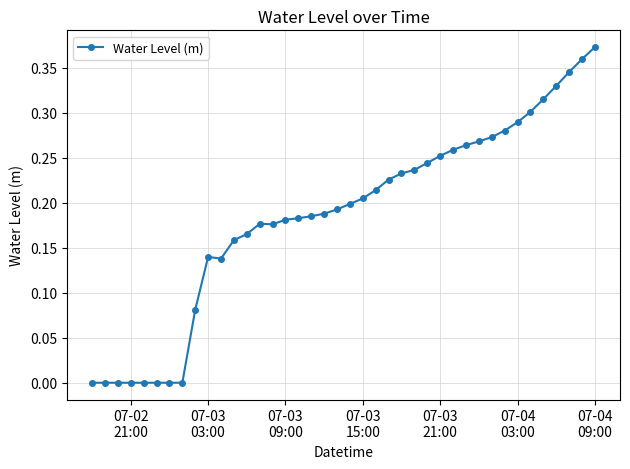

Is this an area chart (filled region under the line)?

No